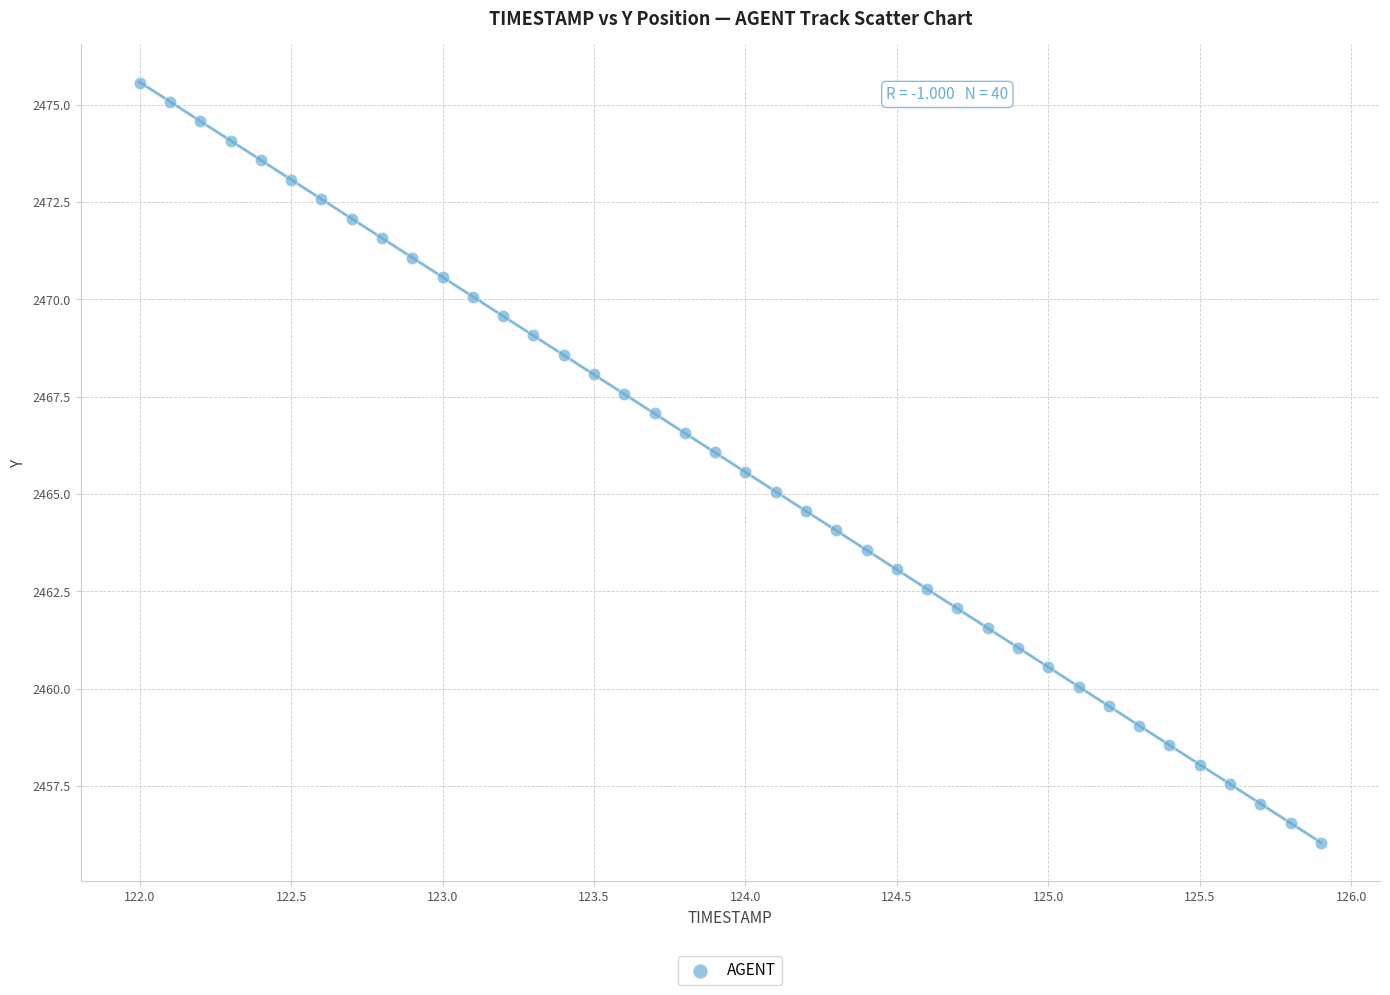

What is the range of Y values (max minus min)?

19.5